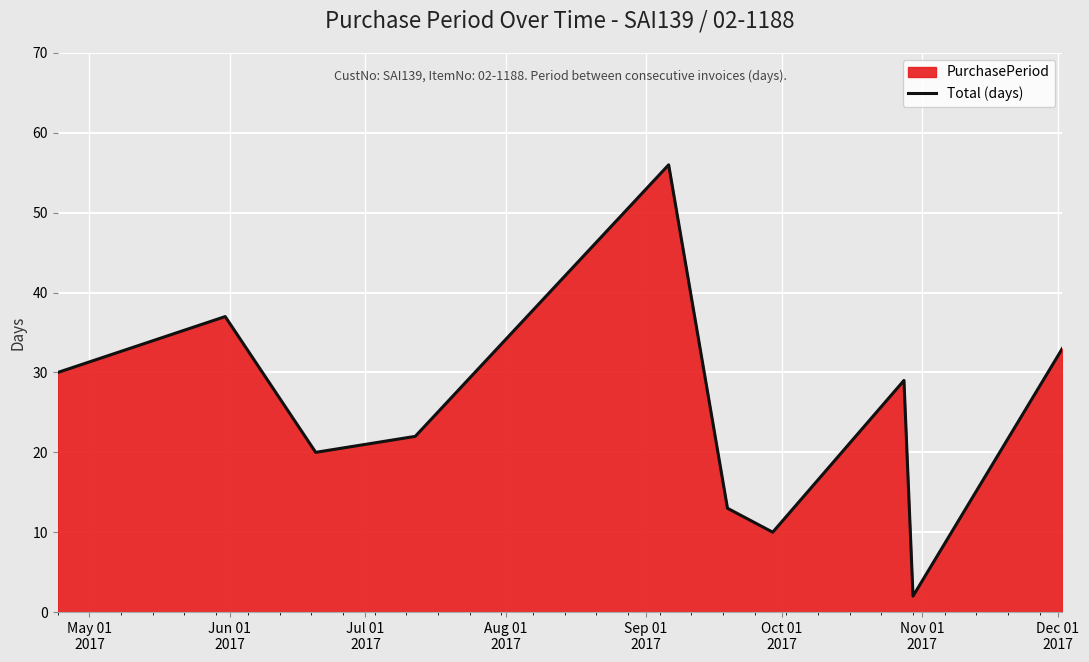

What is the greatest value displayed?

56